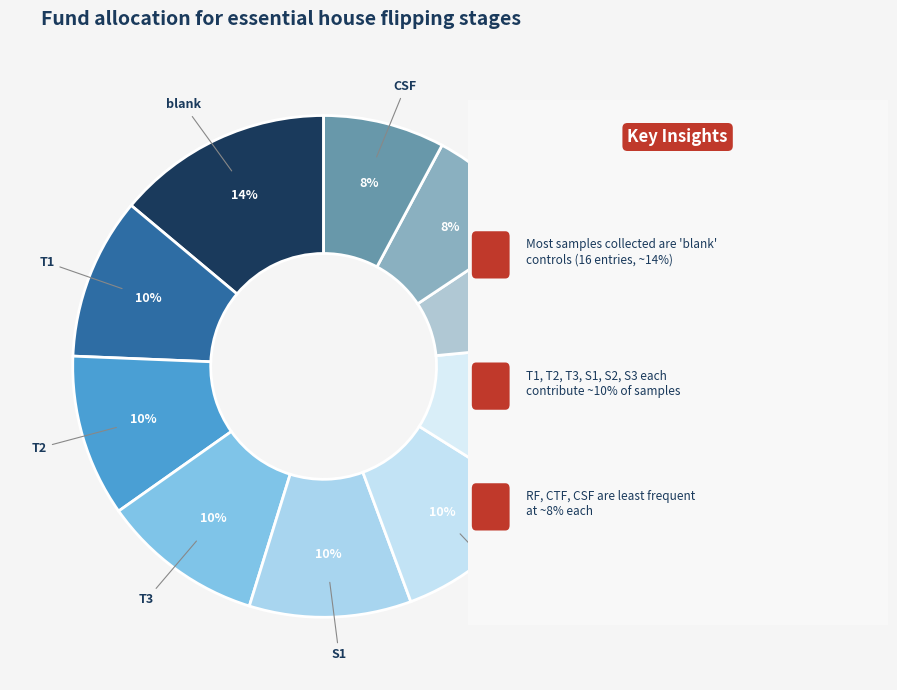

To the nearest percent, what portion does S3 represent?

10%